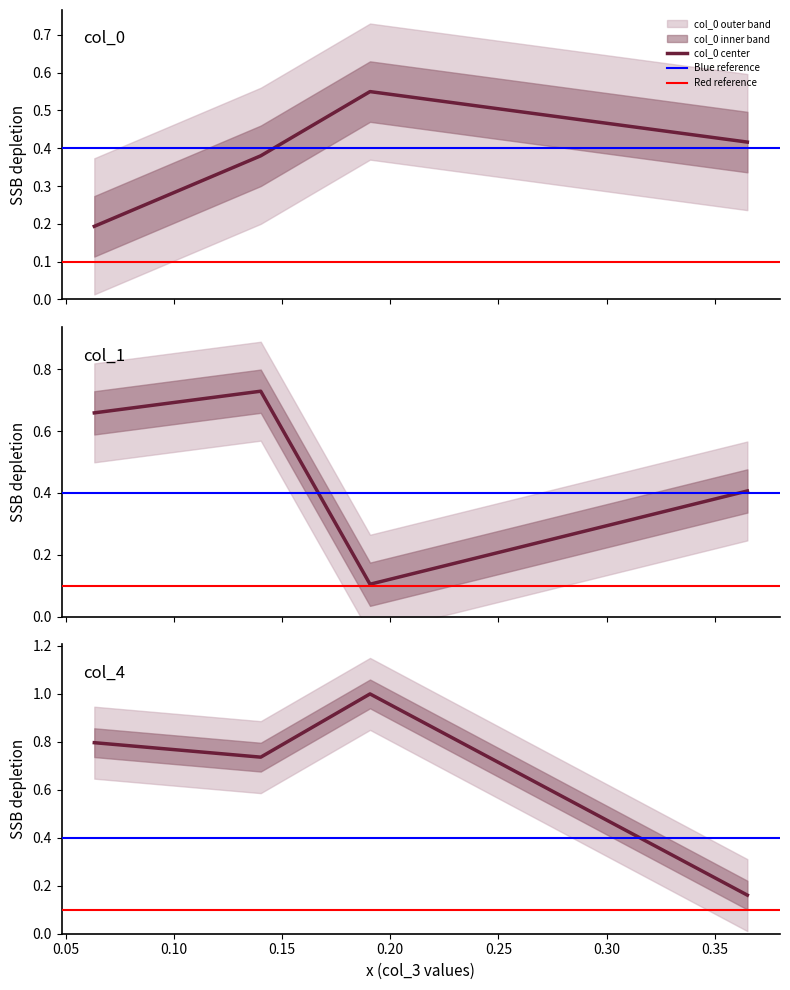

How many intersections are there between col_4 and col_1?

1